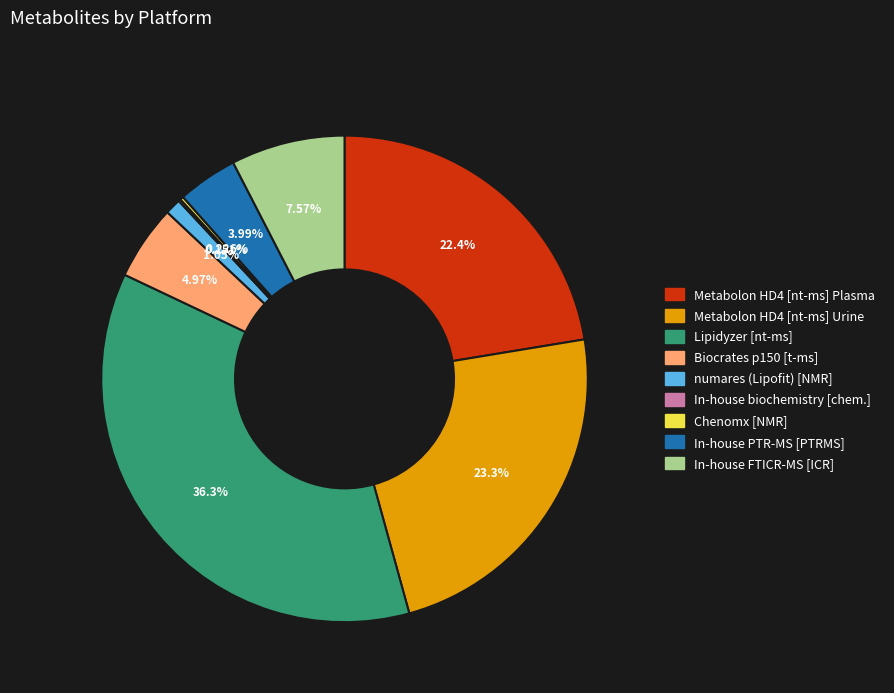

What is the ratio of the value at Metabolon HD4 [nt-ms] Plasma to the value at Lipidyzer [nt-ms]?

0.6